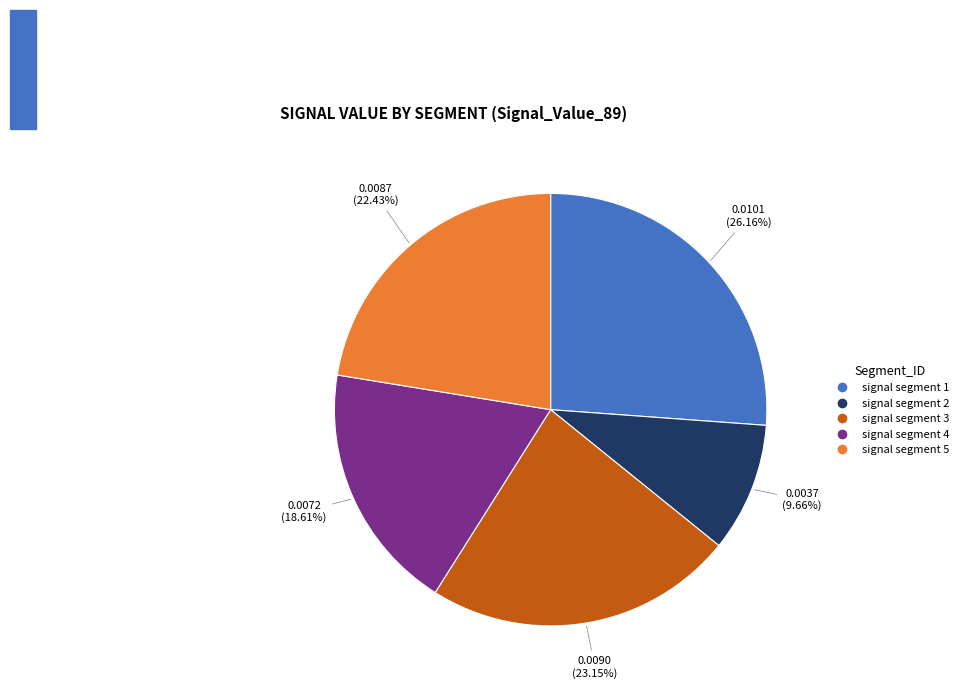

What percentage is the signal segment 2 slice, to the nearest percent?

10%